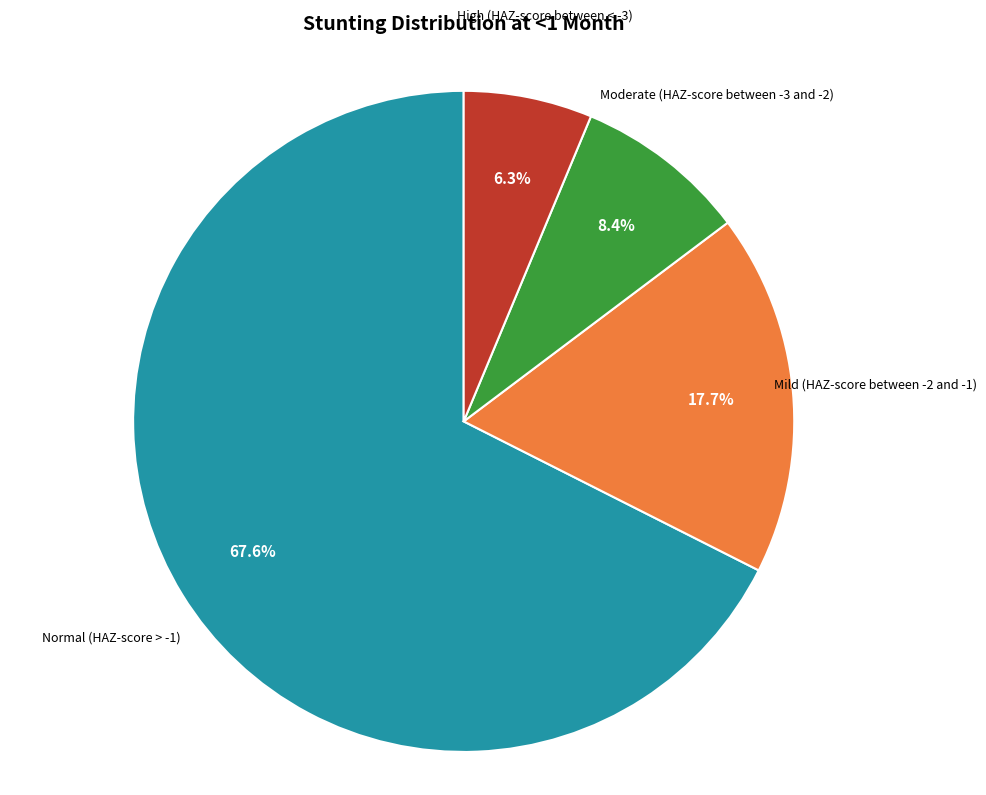

What percentage is the Normal (HAZ-score > -1) slice, to the nearest percent?

68%